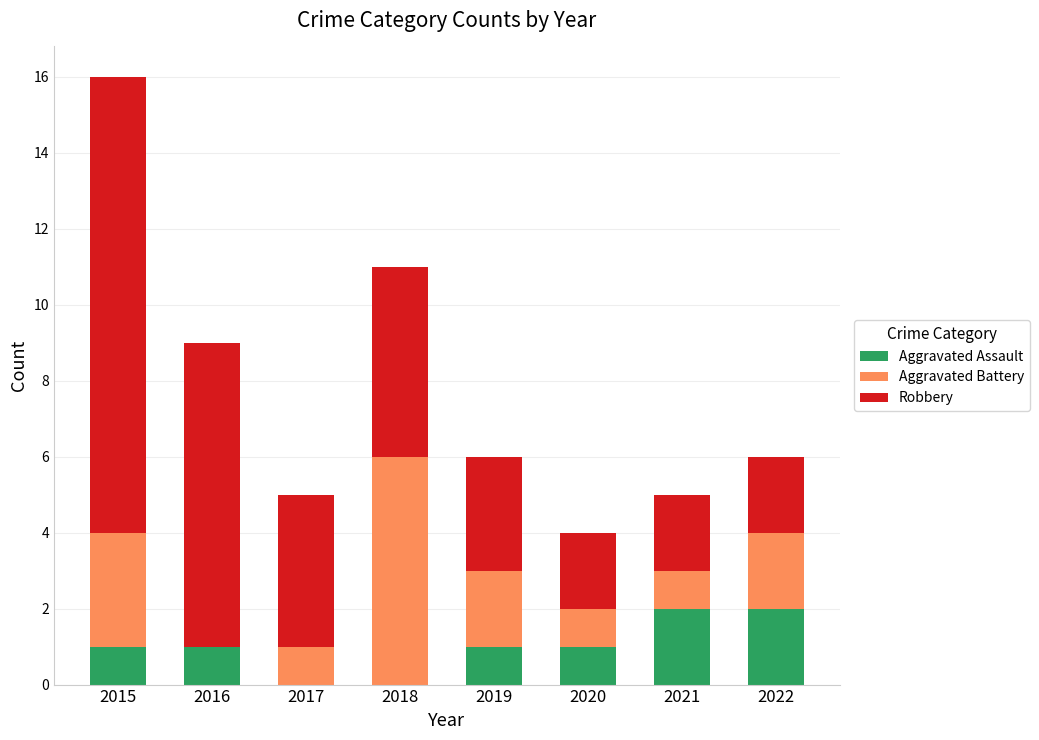

Reading left to right, what are the values for Aggravated Assault?

2015=1	2016=1	2017=0	2018=0	2019=1	2020=1	2021=2	2022=2